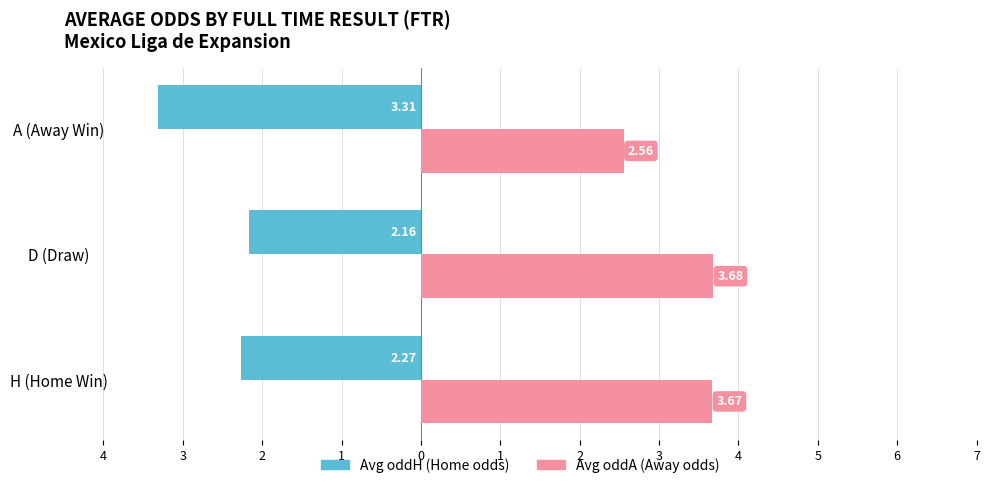

What are all the series names shown in the legend?

Avg oddH (Home odds), Avg oddA (Away odds)